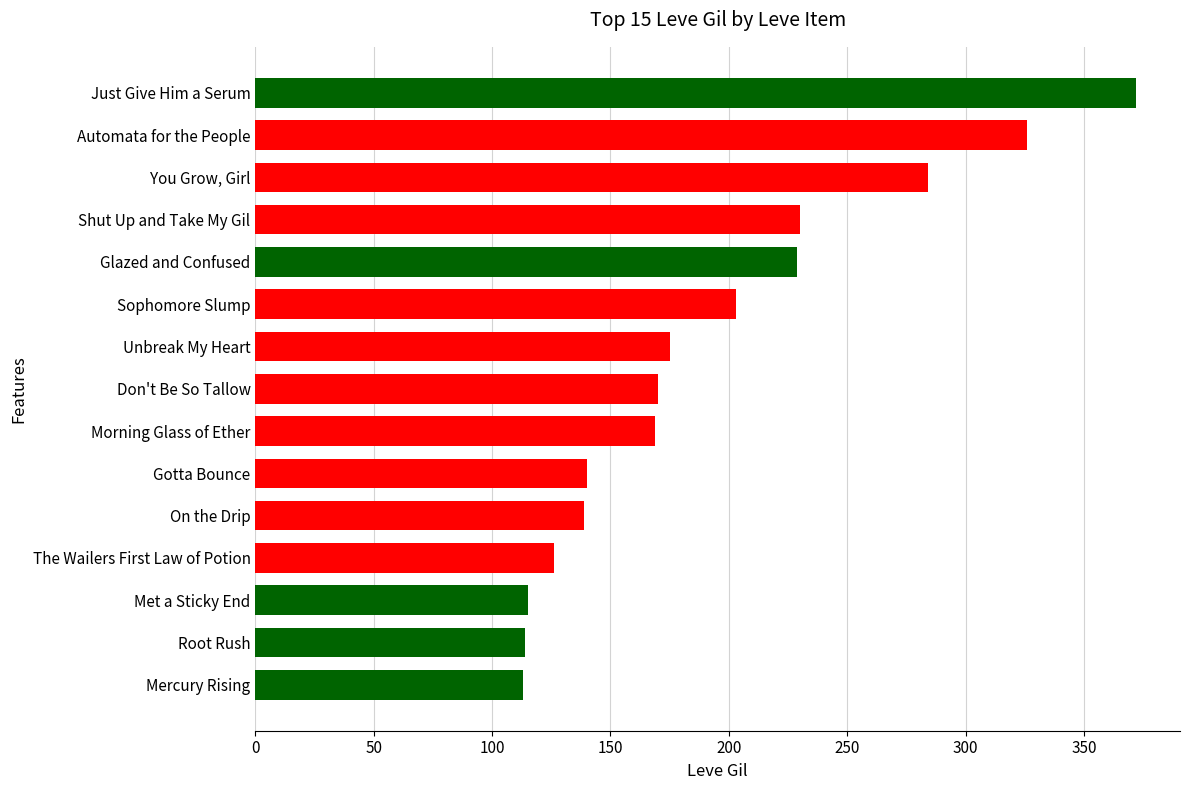

Rank the categories by value from highest to lowest.

Just Give Him a Serum, Automata for the People, You Grow, Girl, Shut Up and Take My Gil, Glazed and Confused, Sophomore Slump, Unbreak My Heart, Don't Be So Tallow, Morning Glass of Ether, Gotta Bounce, On the Drip, The Wailers First Law of Potion, Met a Sticky End, Root Rush, Mercury Rising